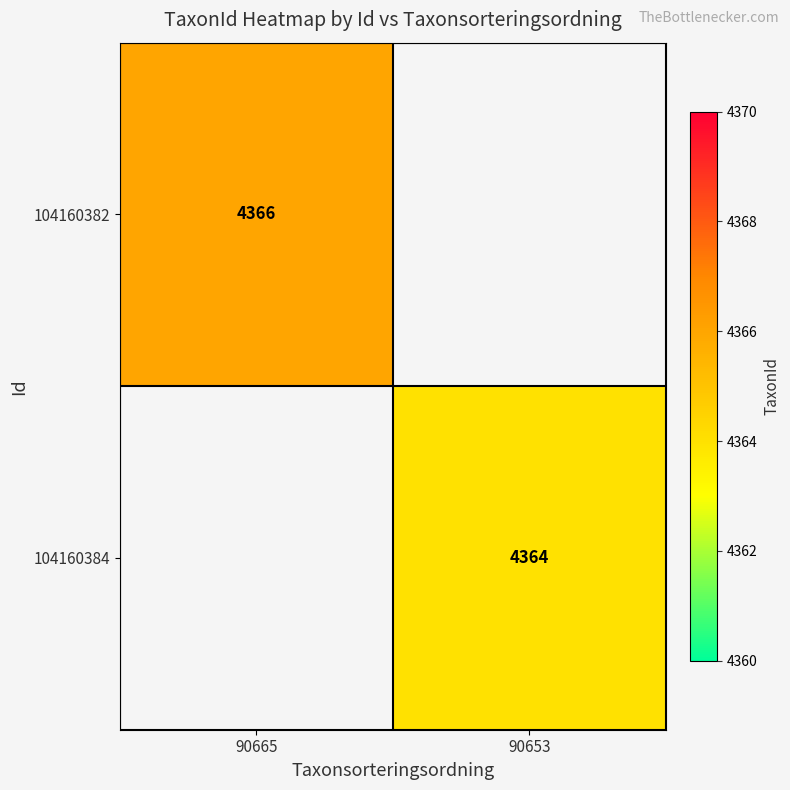

True or false: 104160384 has a value of 7788.6 at 90653.

False